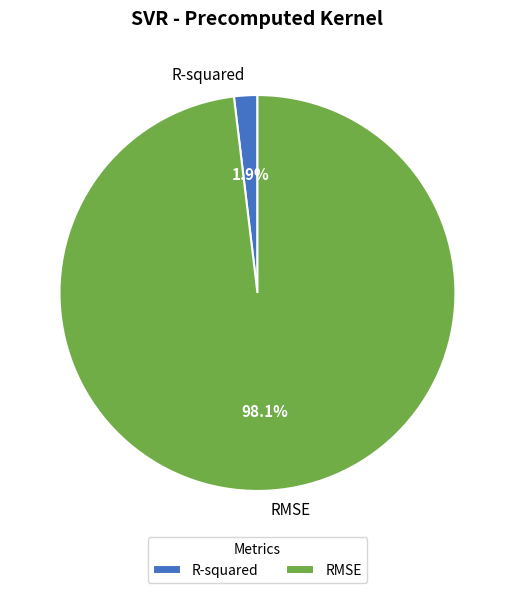

To the nearest percent, what is the difference between the RMSE and R-squared slice percentages?

96%